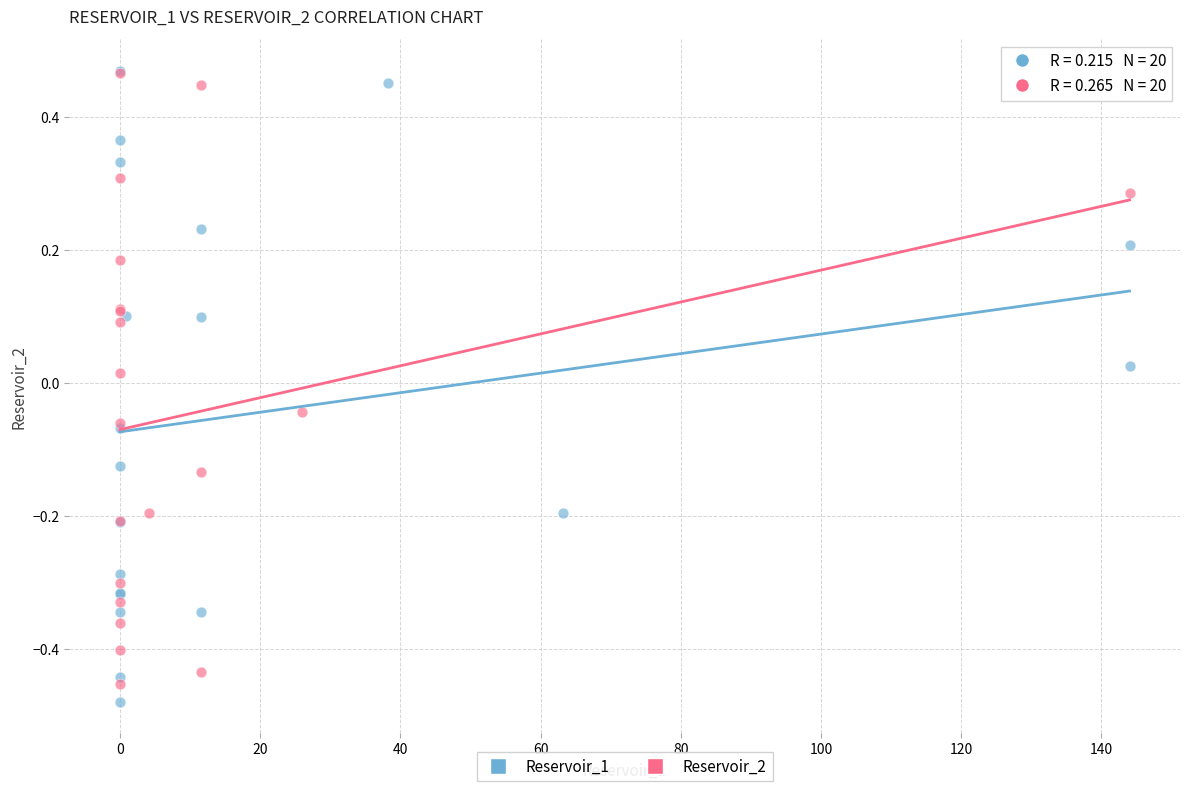

What are all the series names shown in the legend?

Reservoir_1, Reservoir_2